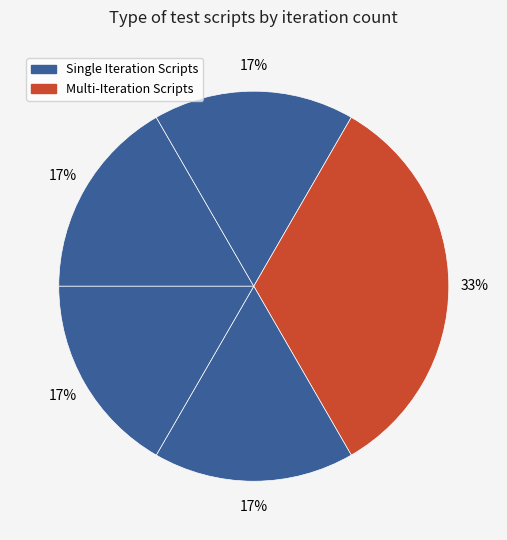

How many segments does this pie chart have?

5